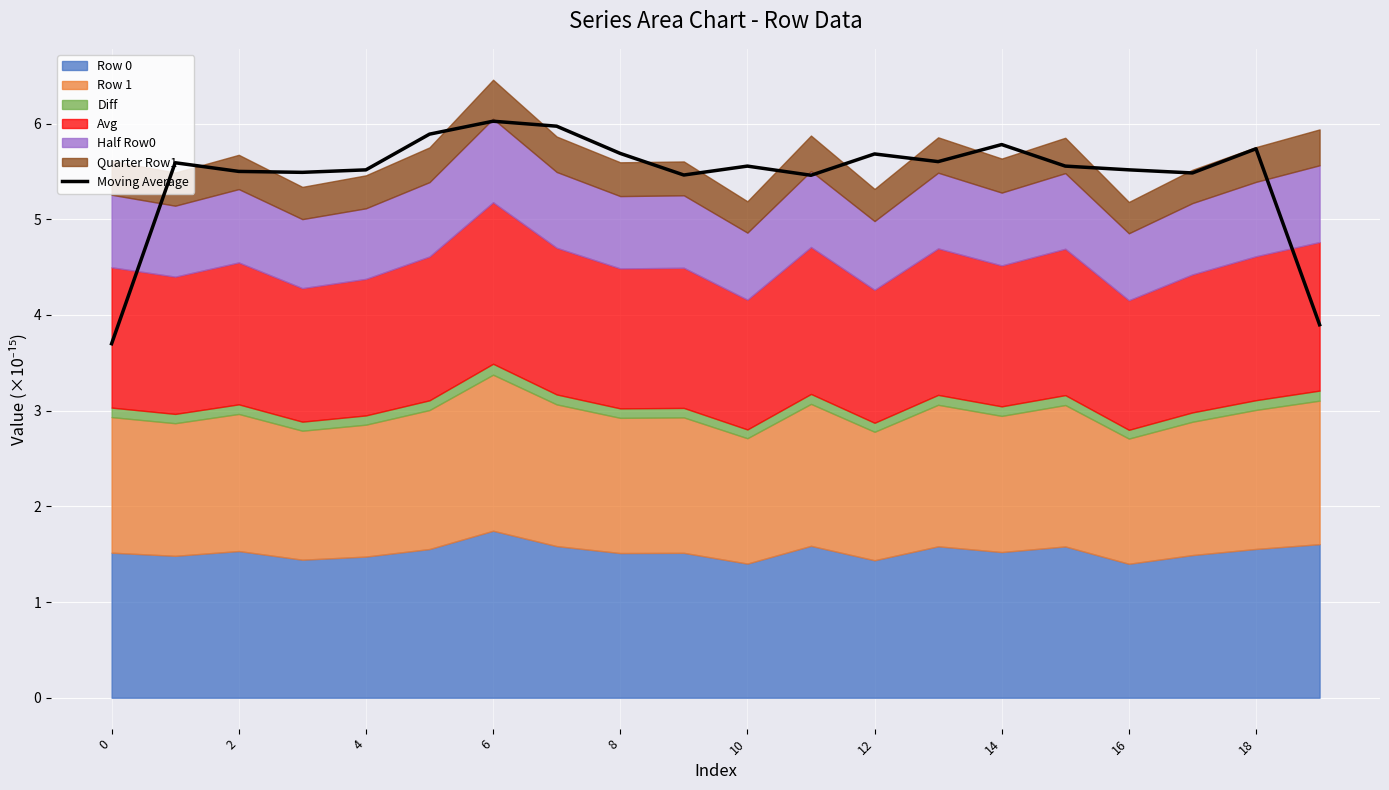

What is the ratio of the value at 17 to the value at 16?

1.0